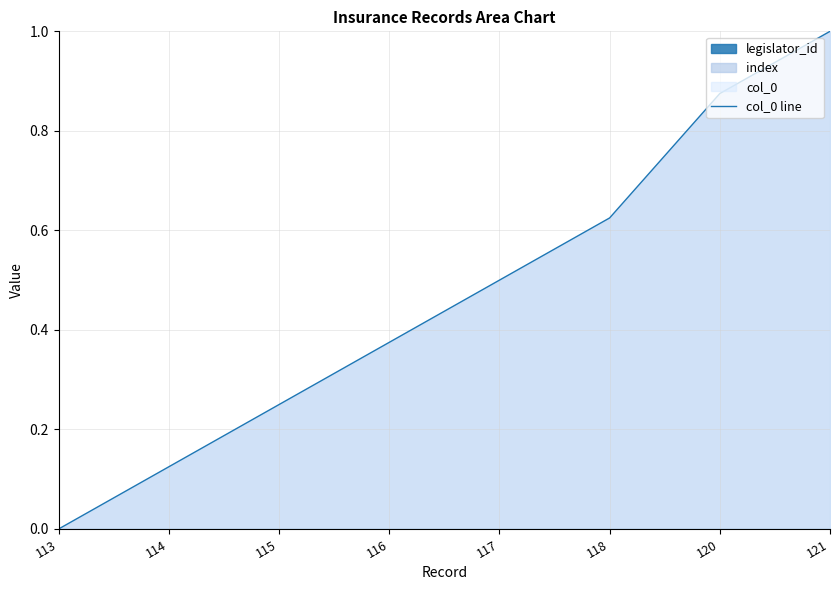

What is the difference between the values at 118 and 115?

0.4